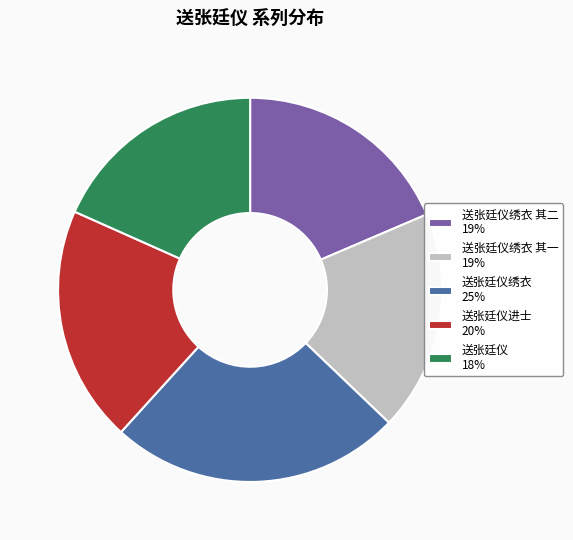

The 送张廷仪绣衣 其一 19% slice represents 7% of the pie. True or false?

False